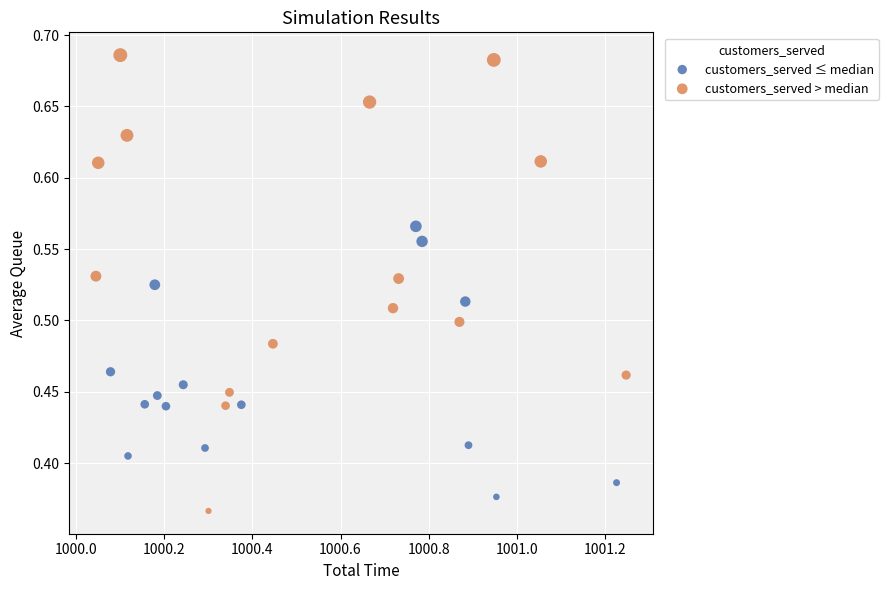

Which series contains the highest Y value?

customers_served > median